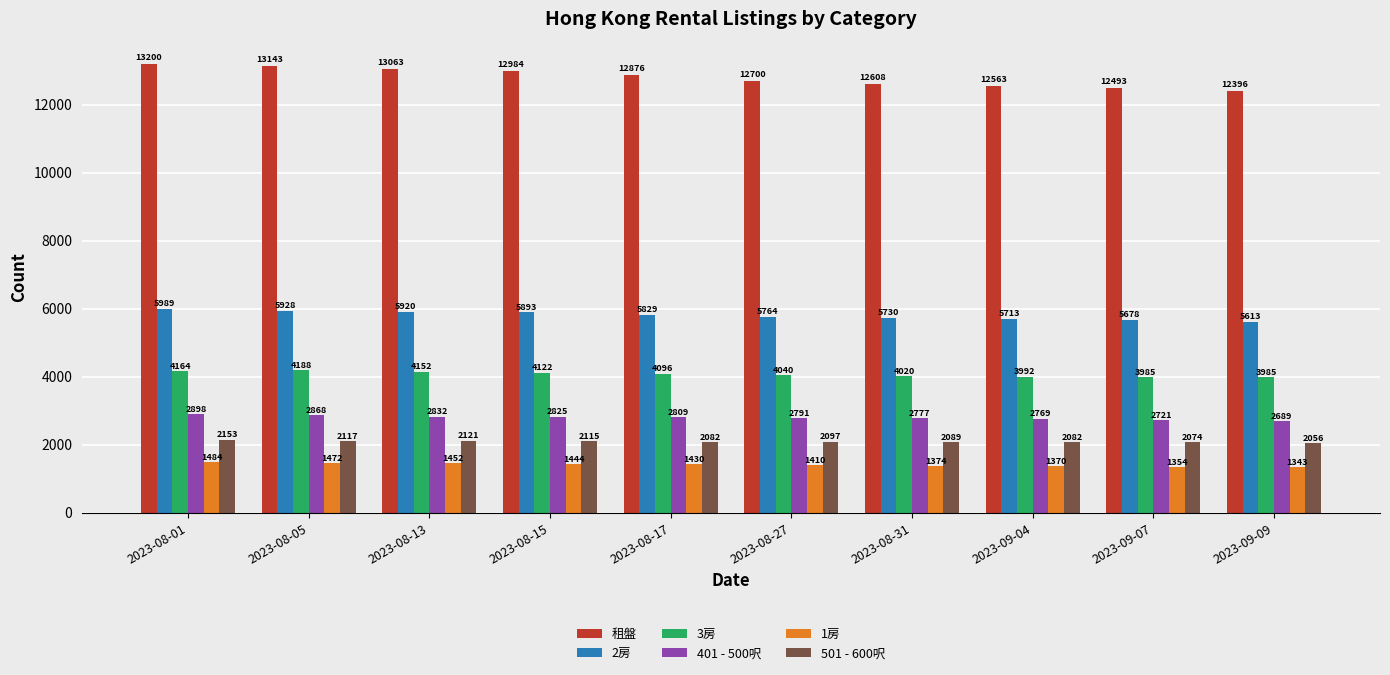

What is the label of the 1st bar from the right?

2023-09-09